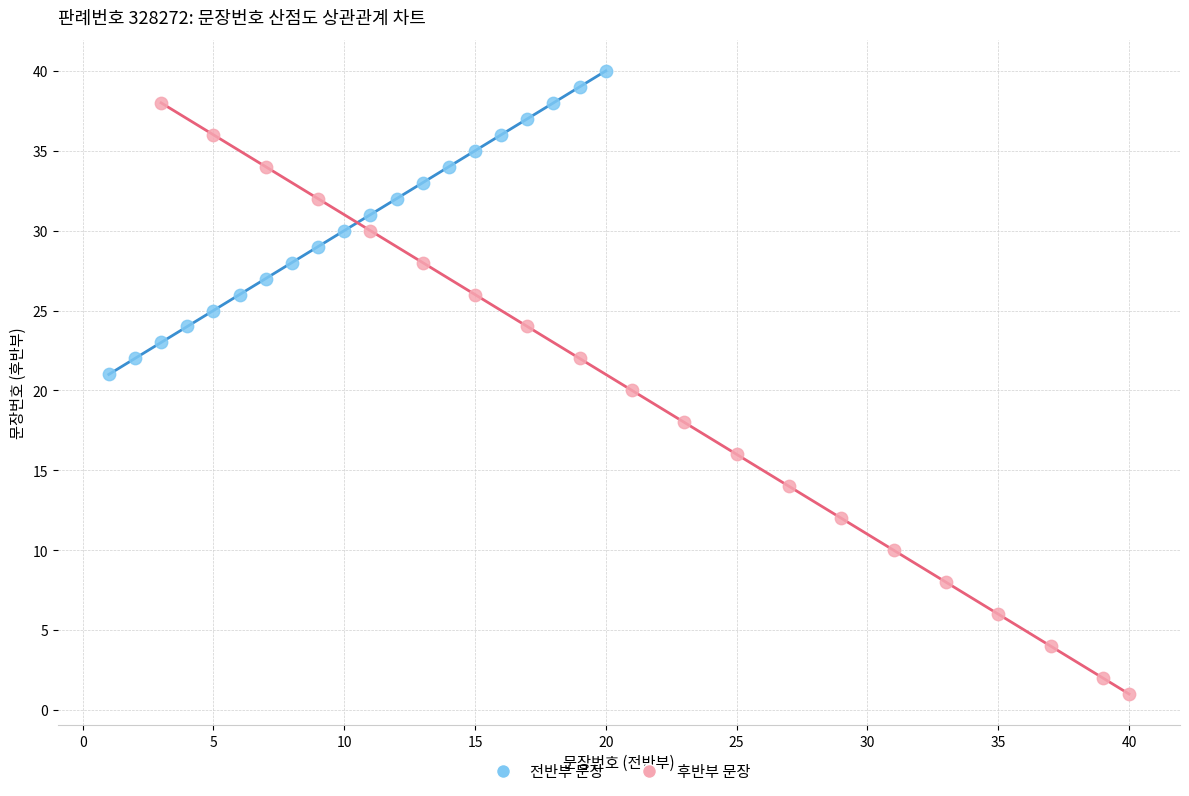

Which series contains the lowest Y value?

후반부 문장